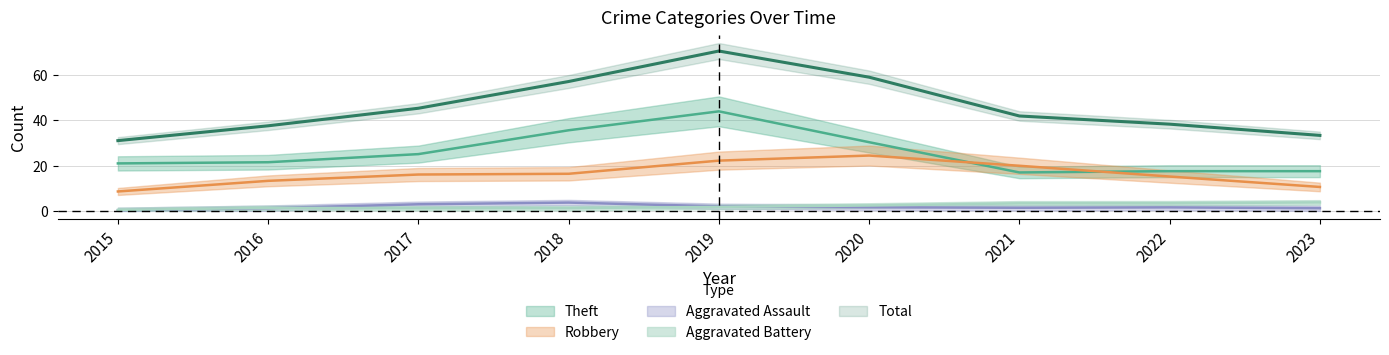

How many data points in Total are above 42?

4